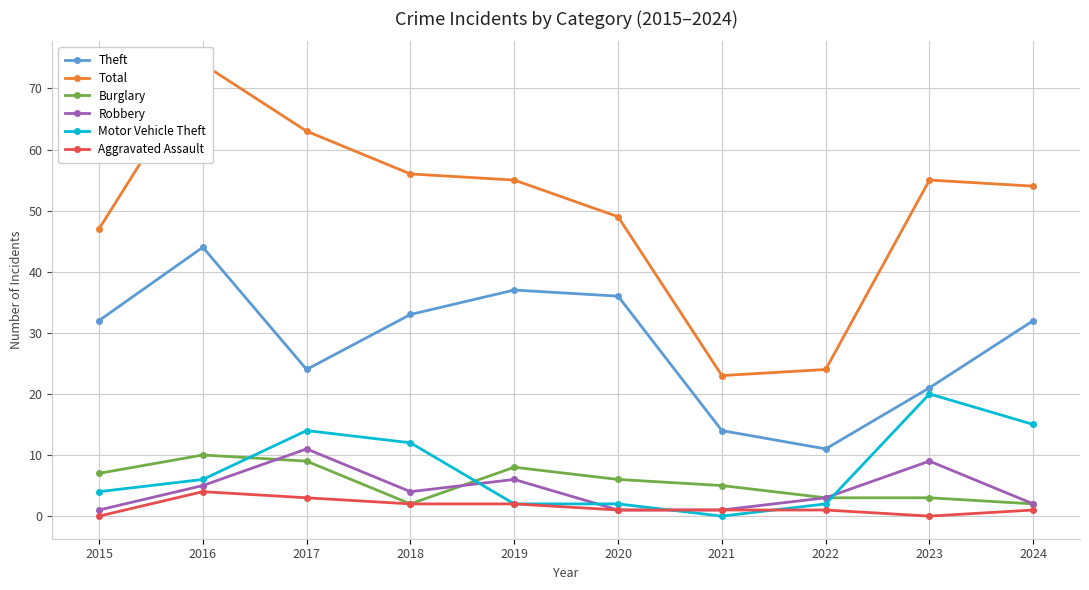

What is the sum of all Theft values?

284